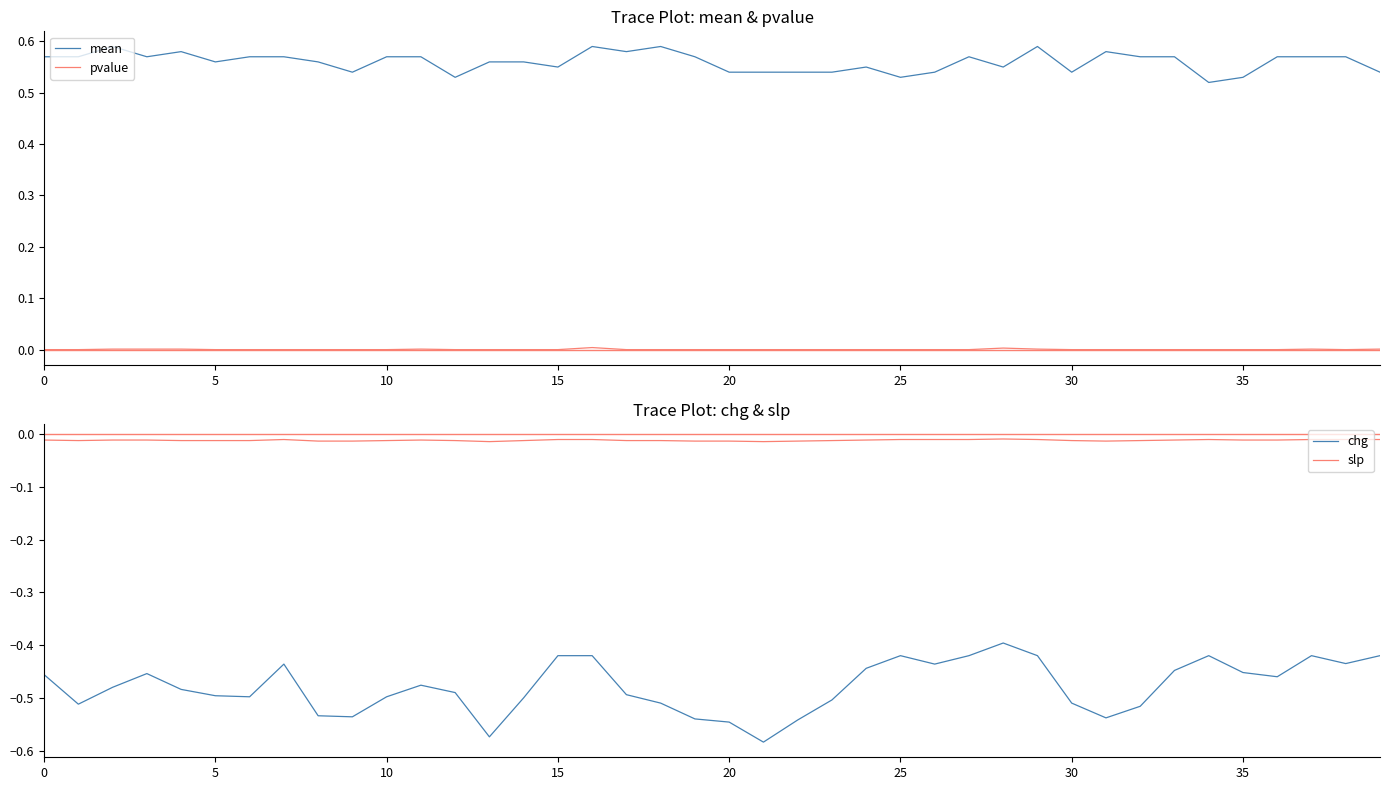

Count the number of data series in this chart.

4